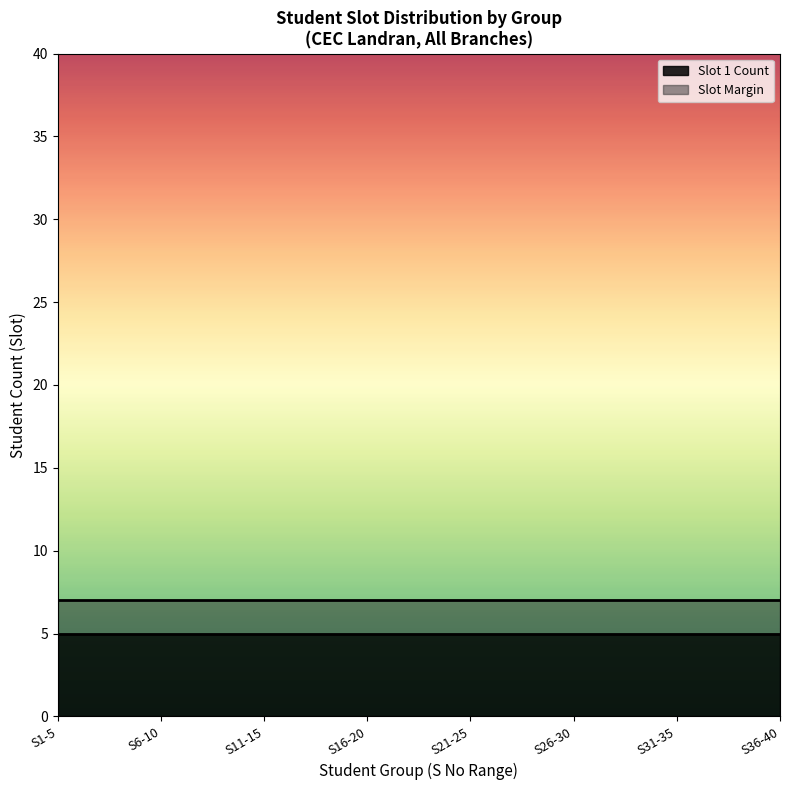

What is the lowest value of the Slot 1 Count series?

5